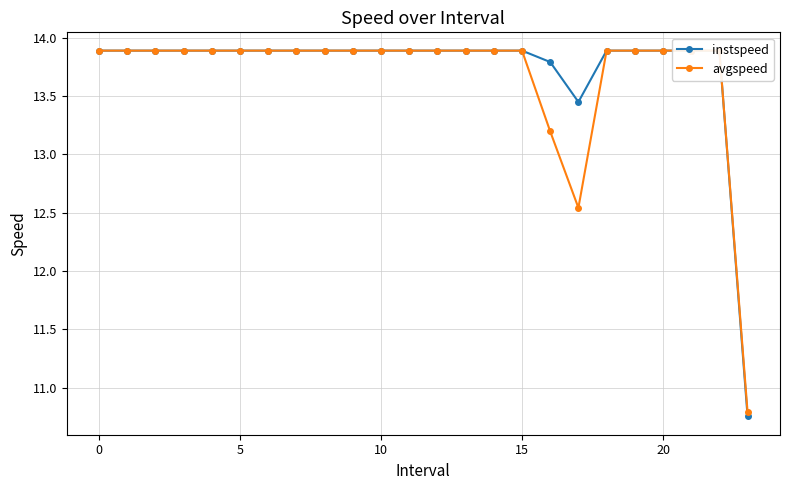

At 5, list the series in order from smallest to largest.

instspeed, avgspeed